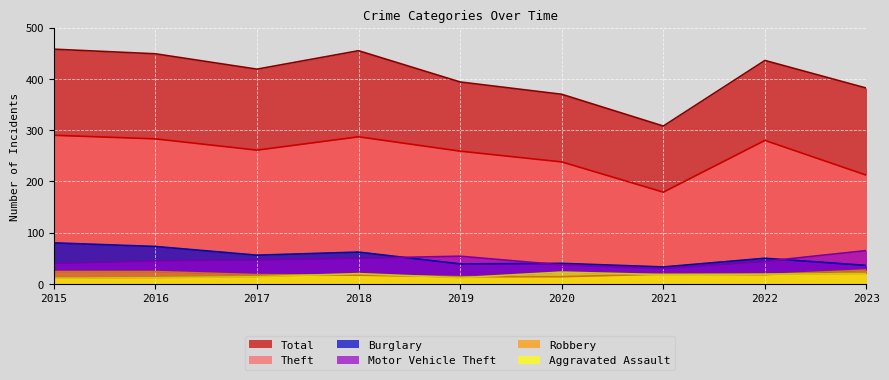

What is the sum of all Motor Vehicle Theft values?

412